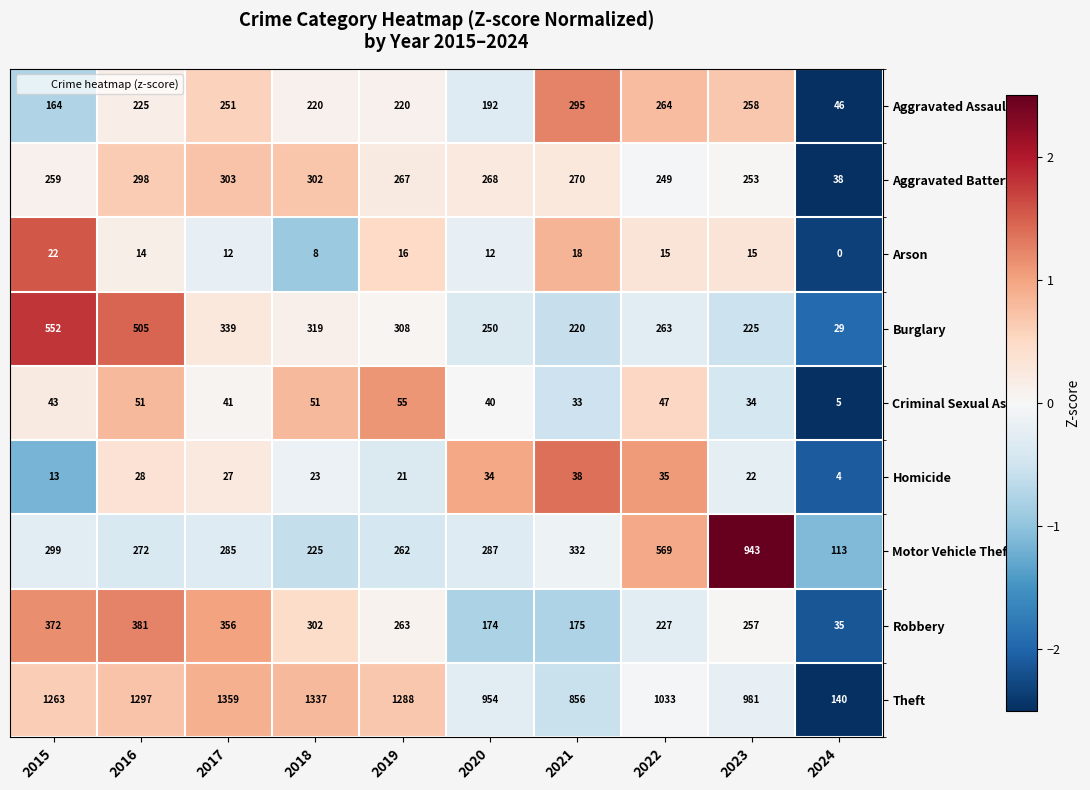

List the series in order of their peak value, lowest first.

Arson, Homicide, Criminal Sexual Assault, Aggravated Assault, Aggravated Battery, Robbery, Burglary, Motor Vehicle Theft, Theft